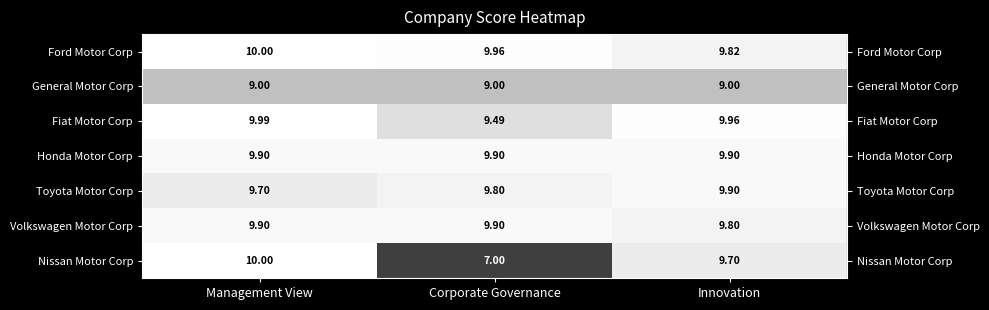

Which category has the lowest value in the Toyota Motor Corp series?

Management View